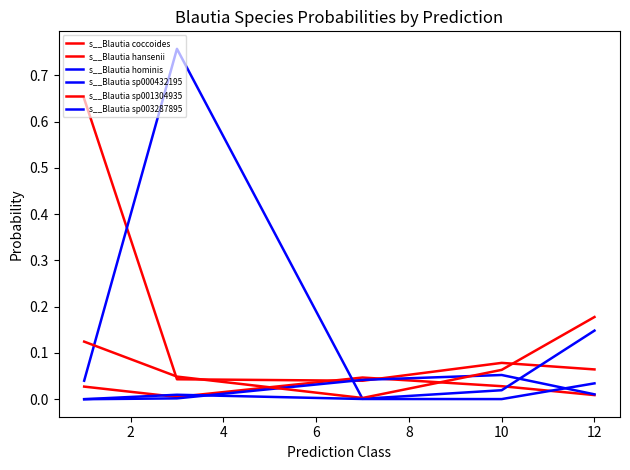

How many intersections are there between s__Blautia hansenii and s__Blautia hominis?

2